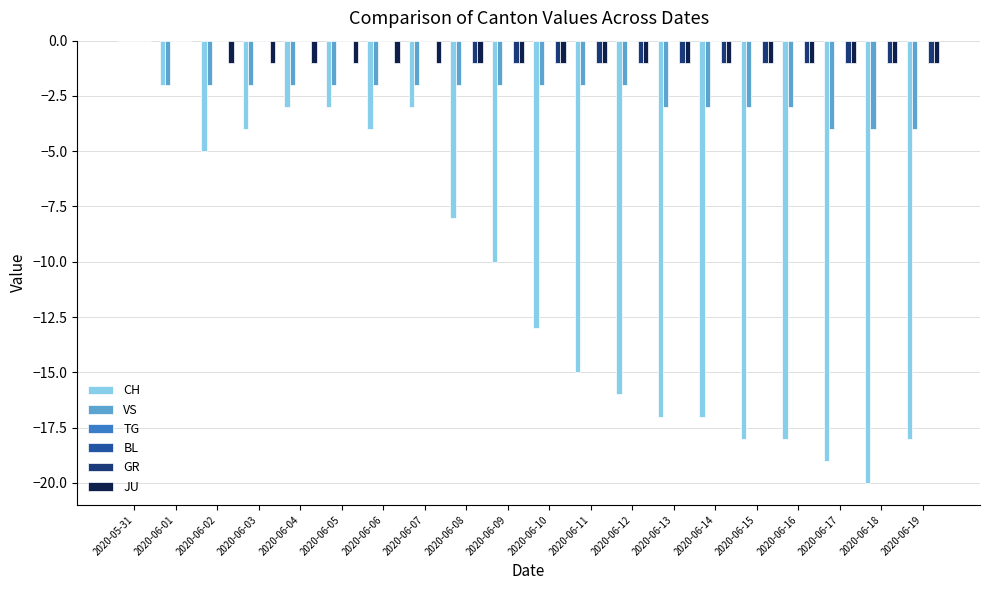

Is the value of BL at 2020-06-17 greater than the value of GR at 2020-06-08?

Yes